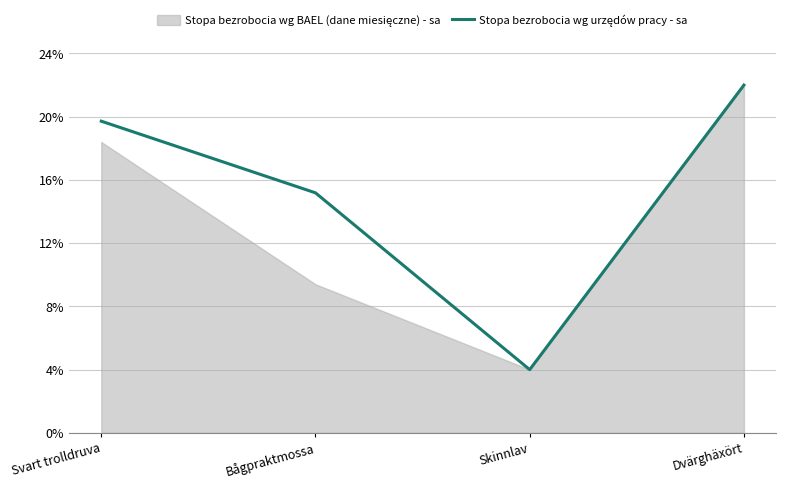

Which category has the highest value across all series?

Dvärghäxört